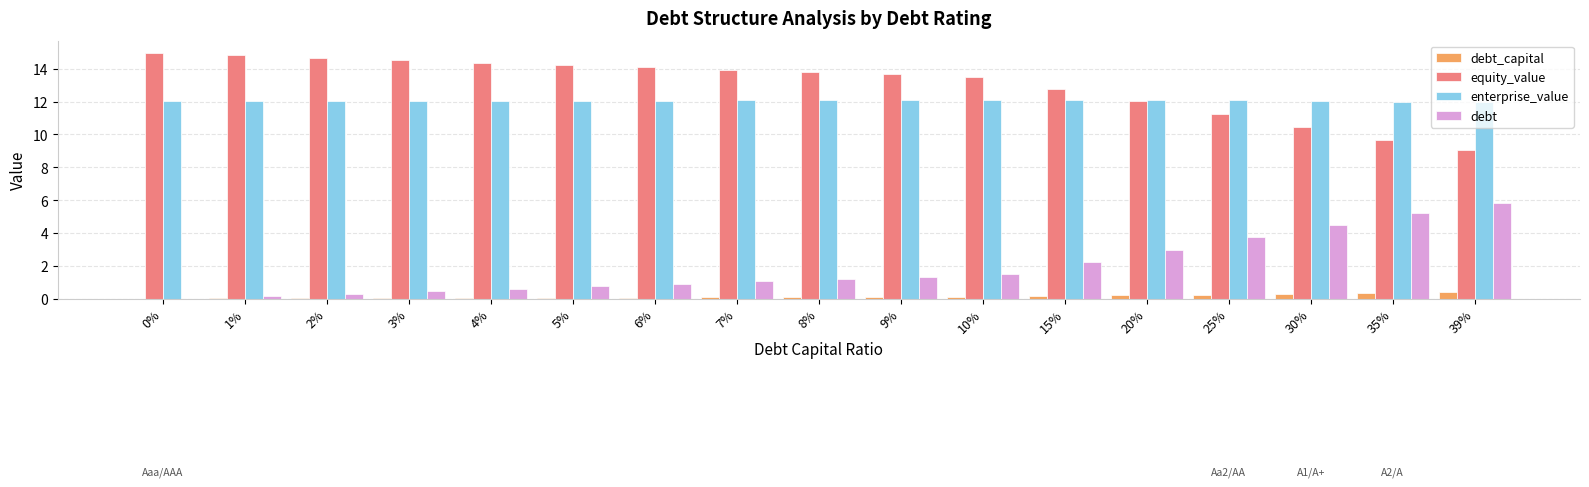

The value of equity_value at 1% is 23.9. True or false?

False